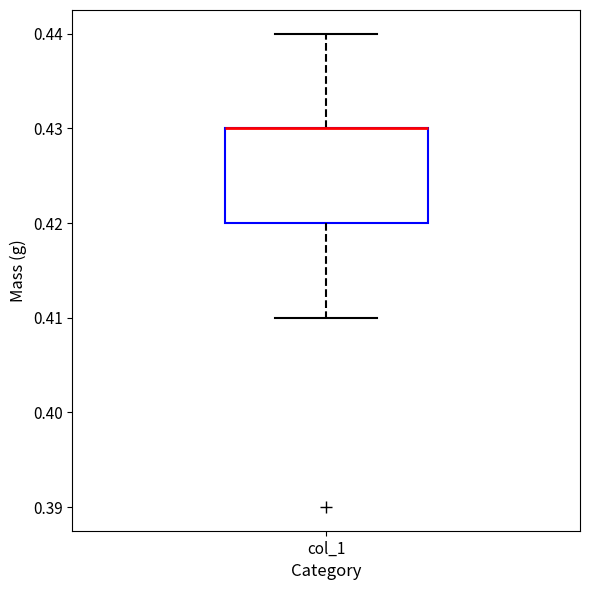

Transcribe this box plot: give where the median line is, the range the box spans, and where the two whiskers end, as read against the y-axis. The values are not printed on the chart, so give them approximately, as read against the axis.

median 0.43 (drawn on the box's upper edge), box 0.42 to 0.43, whiskers 0.41 to 0.44